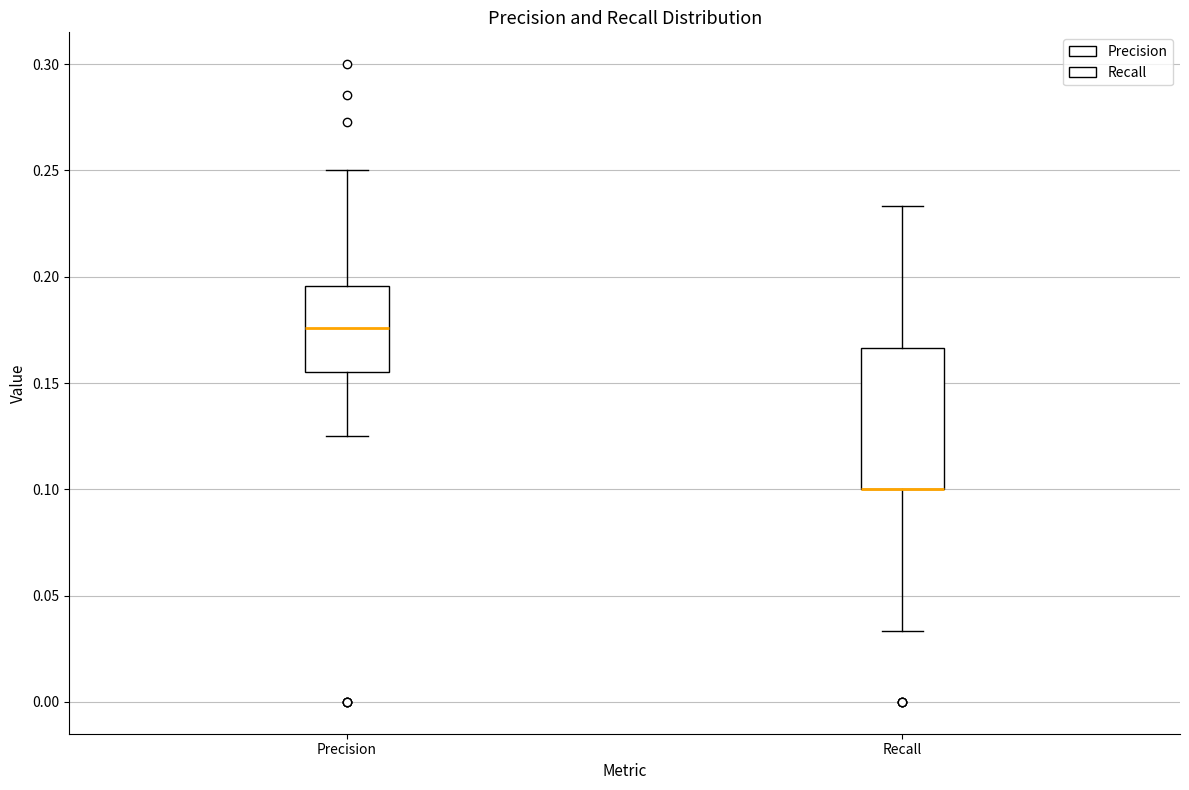

Where does the lower whisker of the box for Precision end on the y-axis? The values are not printed on the chart, so give them approximately, as read against the axis.

0.125